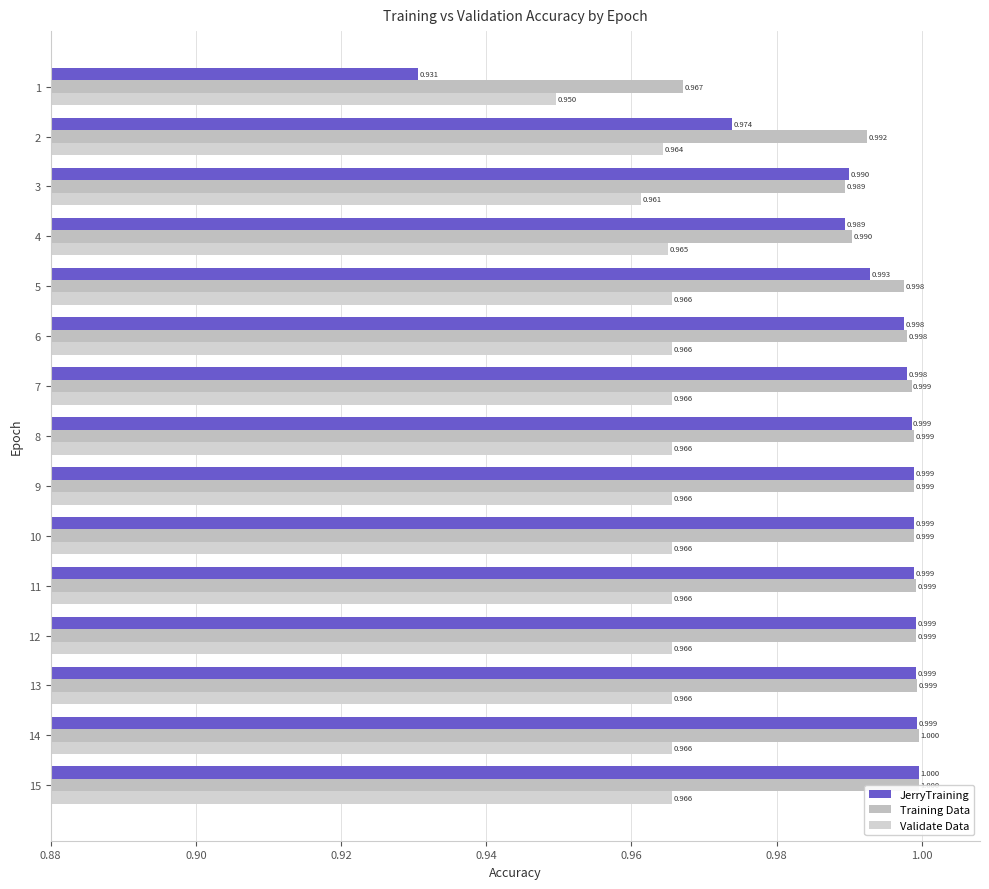

Reading left to right, transcribe all the data shown in this chart.

JerryTraining: 0.9	1.0	1.0	1.0	1.0	1.0	1.0	1.0	1.0	1.0	1.0	1.0	1.0	1.0	1.0
Training Data: 1.0	1.0	1.0	1.0	1.0	1.0	1.0	1.0	1.0	1.0	1.0	1.0	1.0	1.0	1.0
Validate Data: 0.9	1.0	1.0	1.0	1.0	1.0	1.0	1.0	1.0	1.0	1.0	1.0	1.0	1.0	1.0